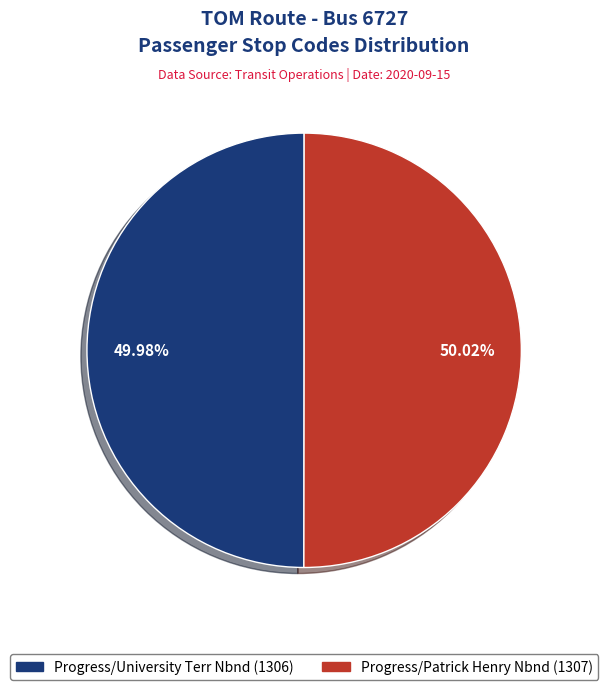

How many slices are in this pie chart?

2